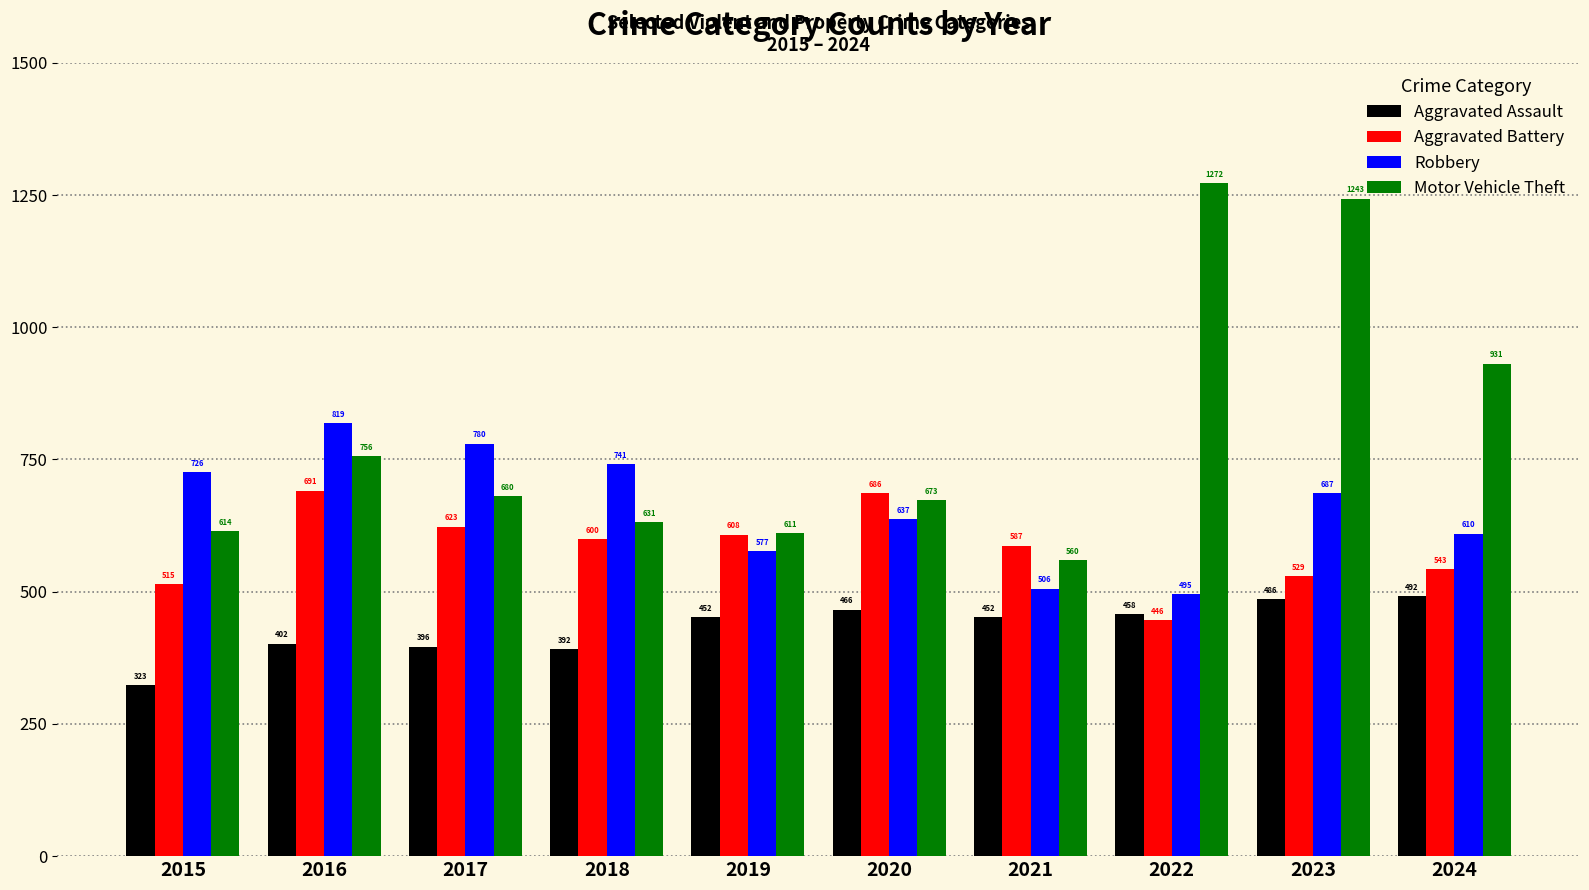

How many data points does each series have?

10